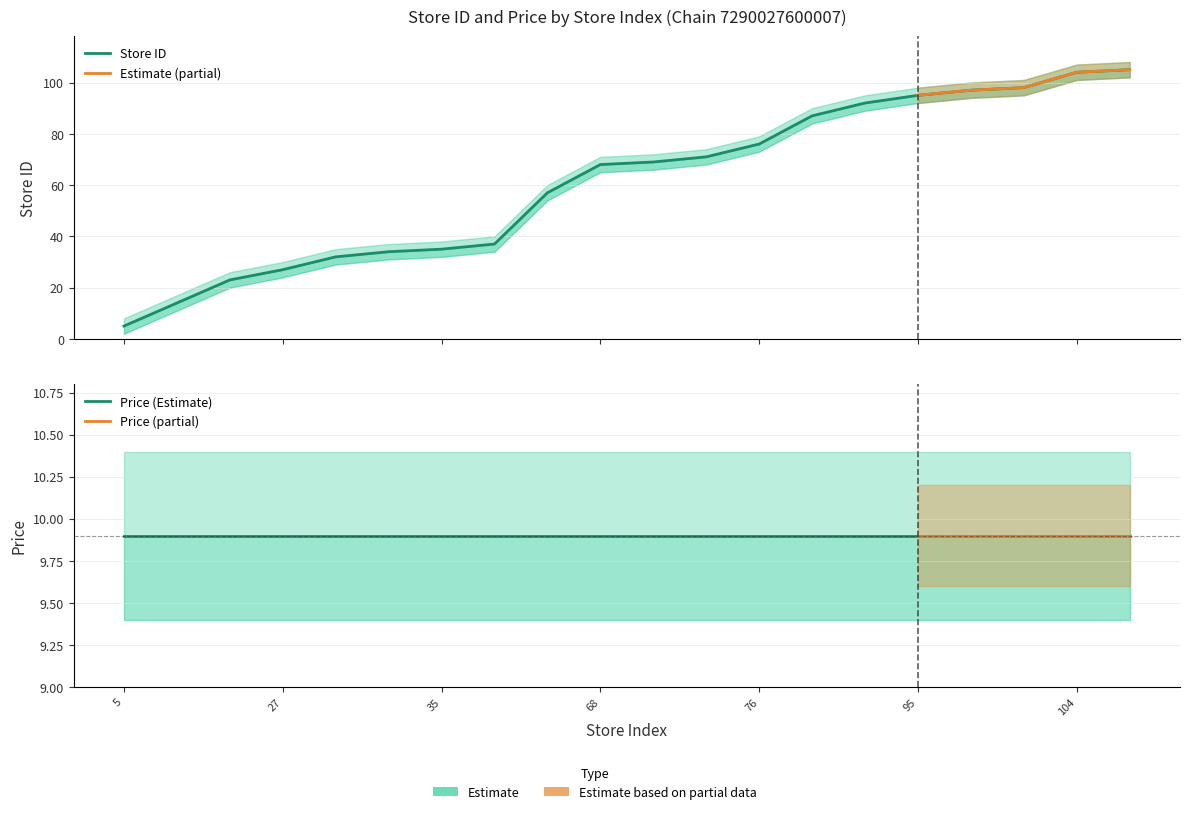

Reading right to left, transcribe all the data shown in this chart.

105	104	98	97	95	92	87	76	71	69	68	57	37	35	34	32	27	23	14	5